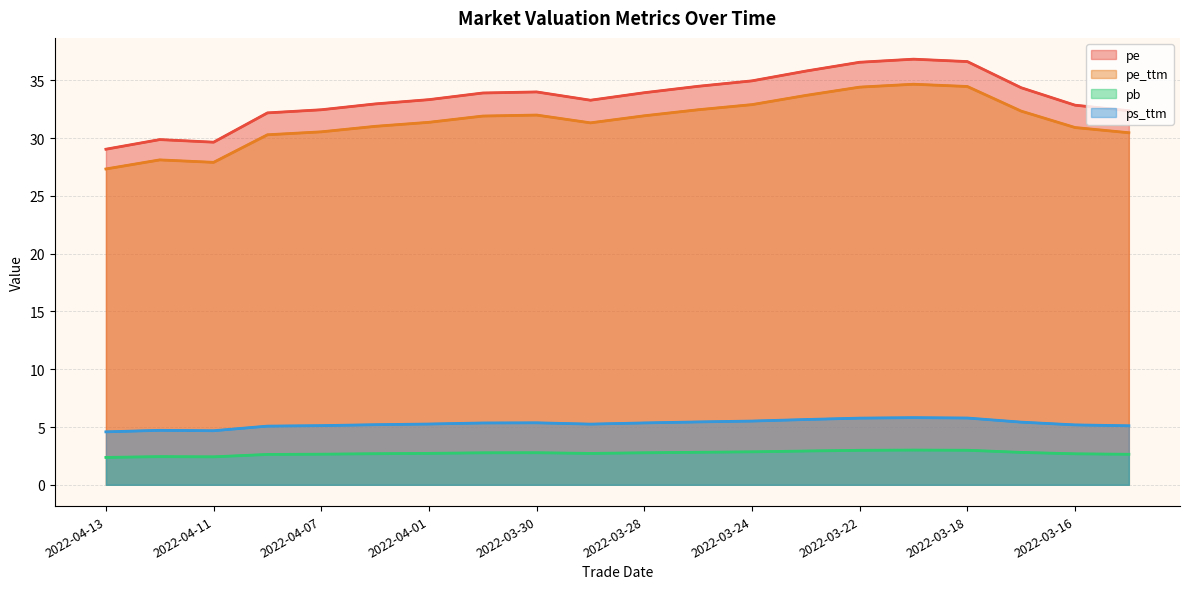

Which category has the lowest value in the pe_ttm series?

2022-04-13